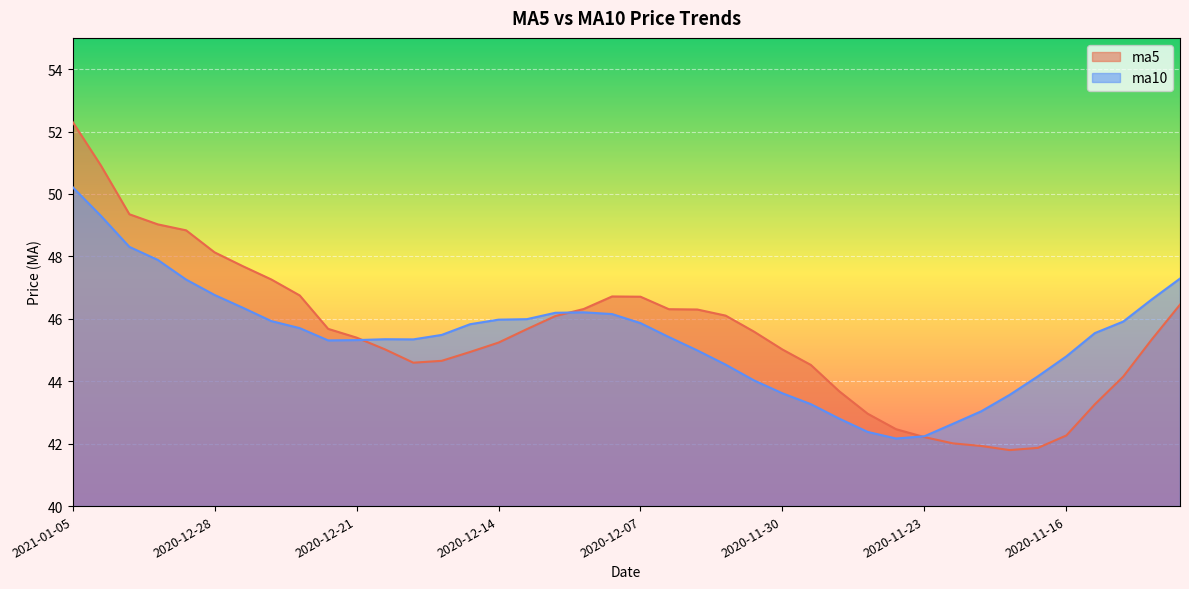

Read the ma5 value at 2020-12-21.

45.4